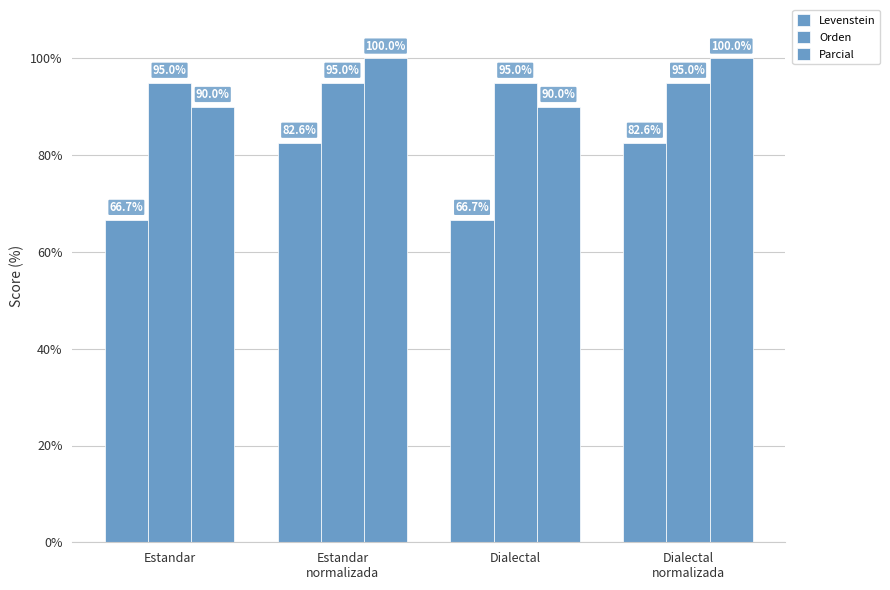

At how many categories does at least one series exceed 99?

2